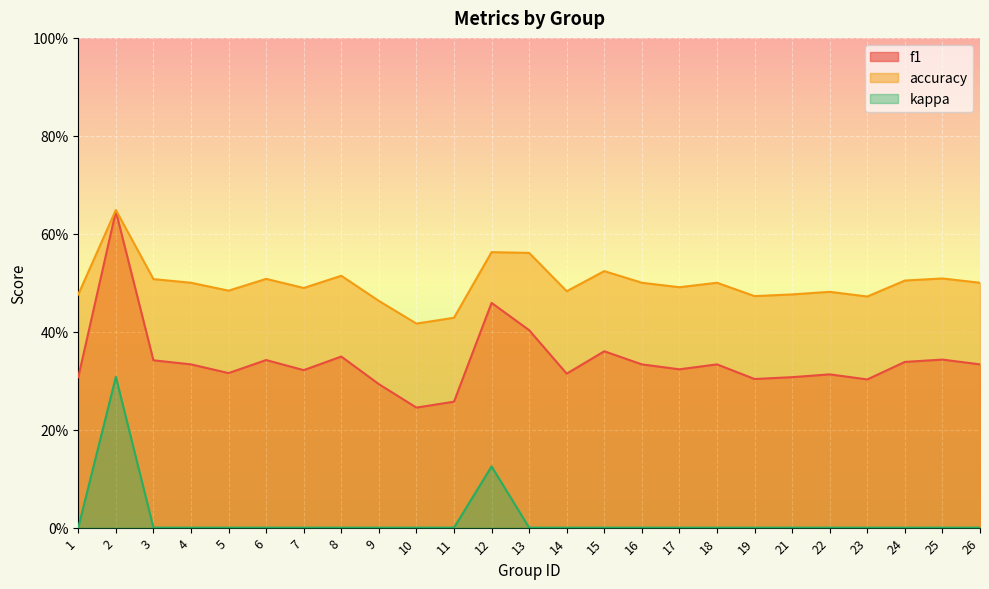

What is the sum of all f1 values?

8.5